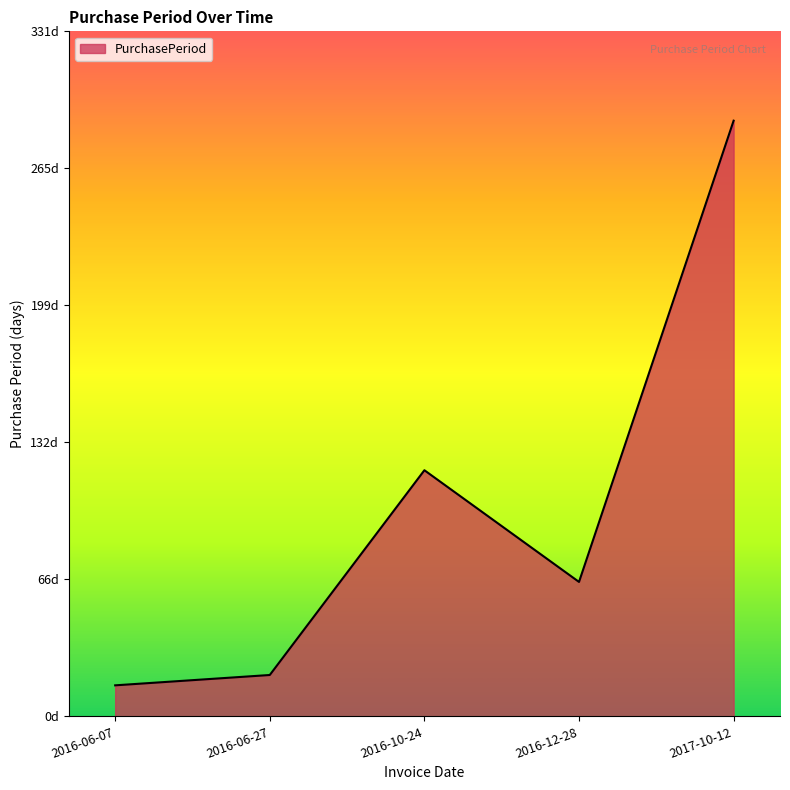

What is the label of the 1st point from the right?

2017-10-12